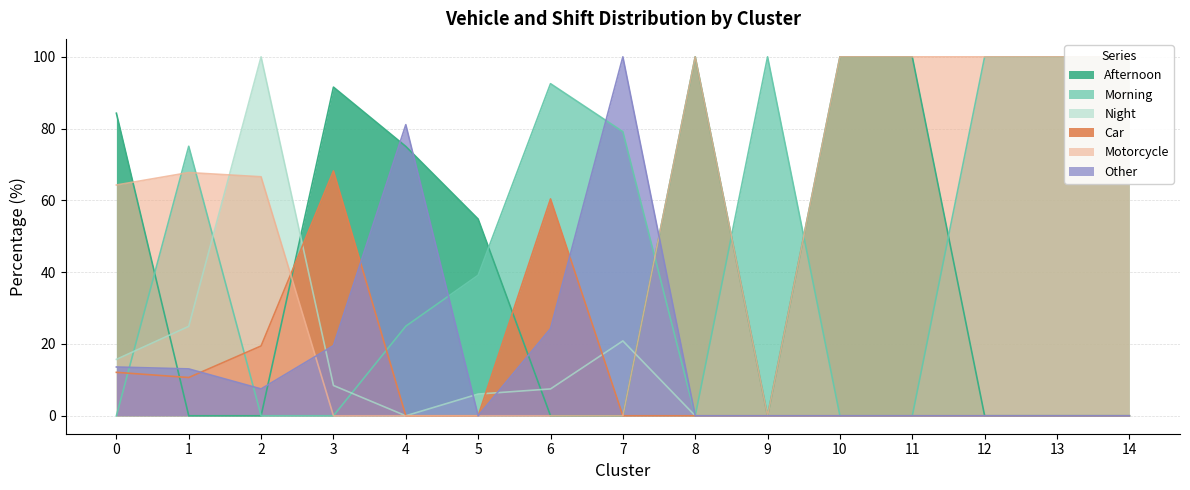

Rank the series at 5 from highest to lowest value.

Afternoon, Morning, Night, Car, Motorcycle, Other